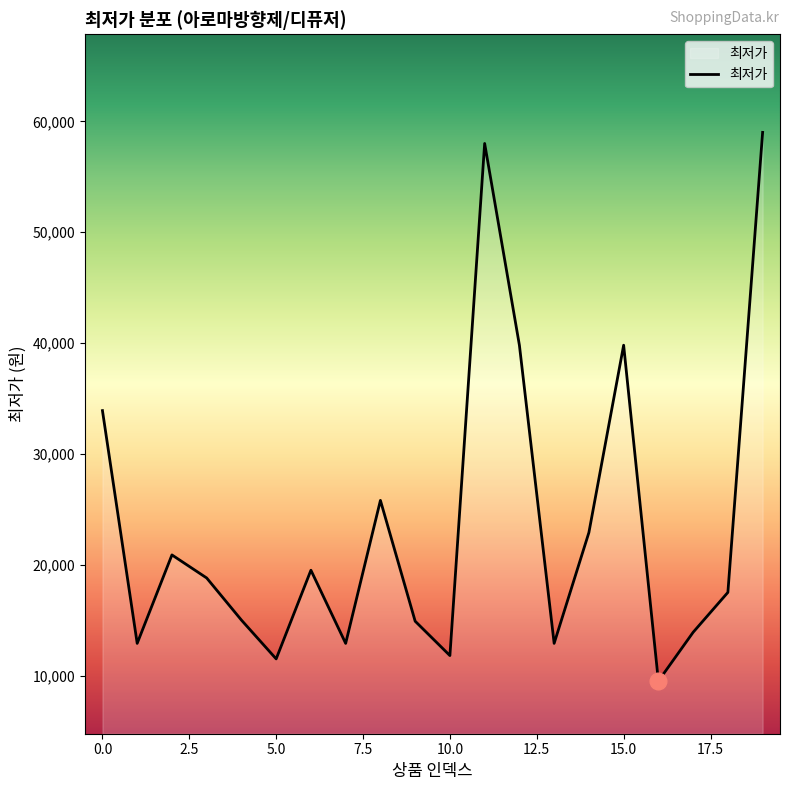

How many interior local peaks (higher than both neighbors) does the data have?

5